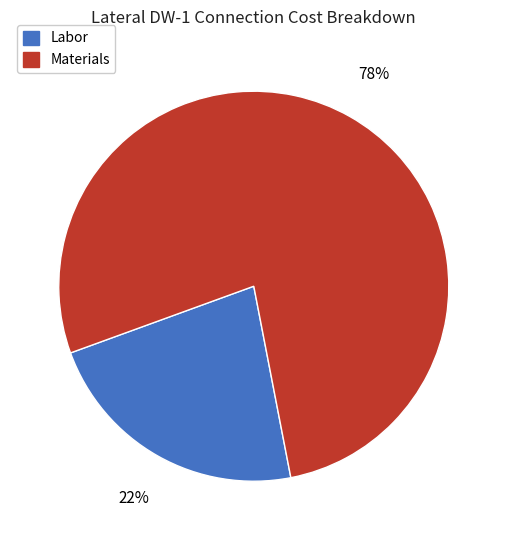

Which slice represents more than half of the pie?

Materials